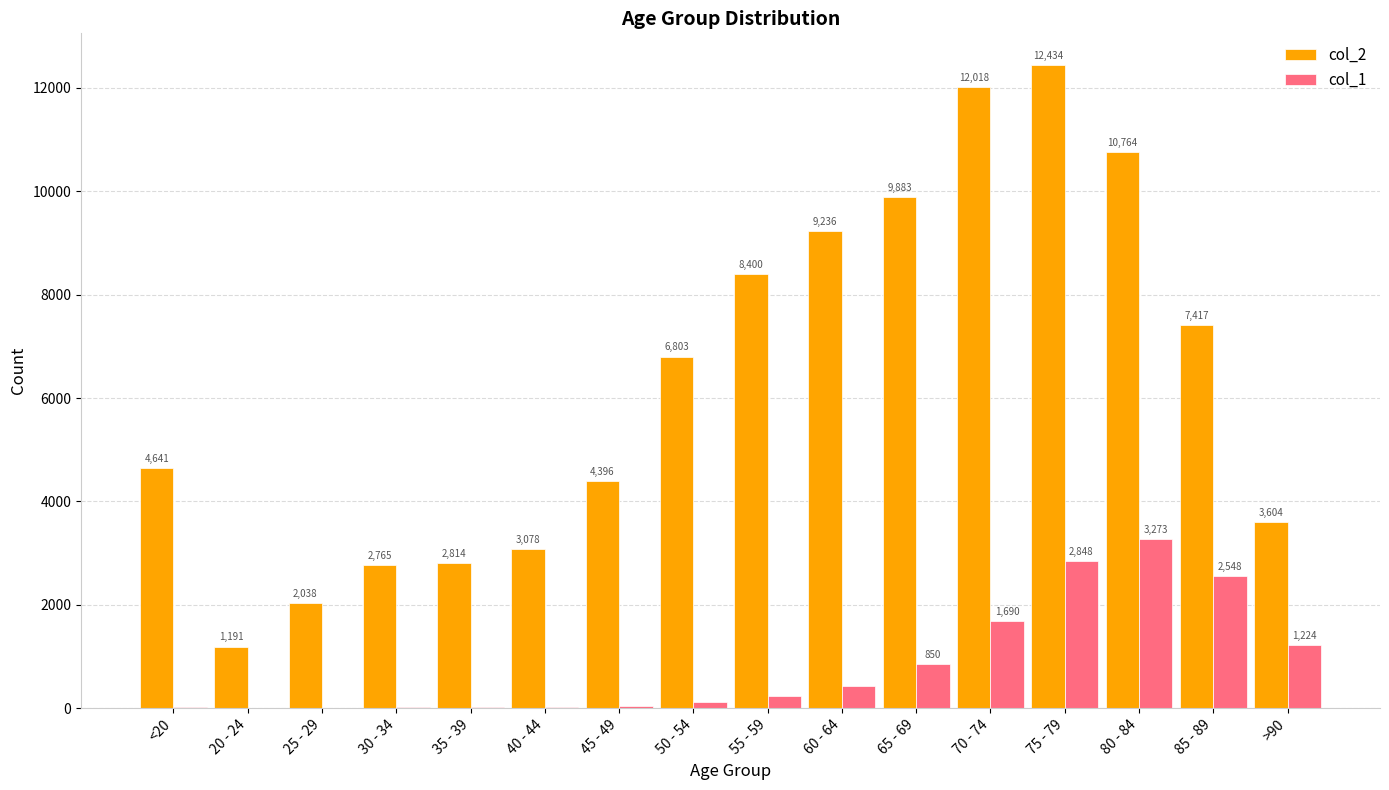

Between 35 - 39 and >90, which series saw the biggest shift?

col_1